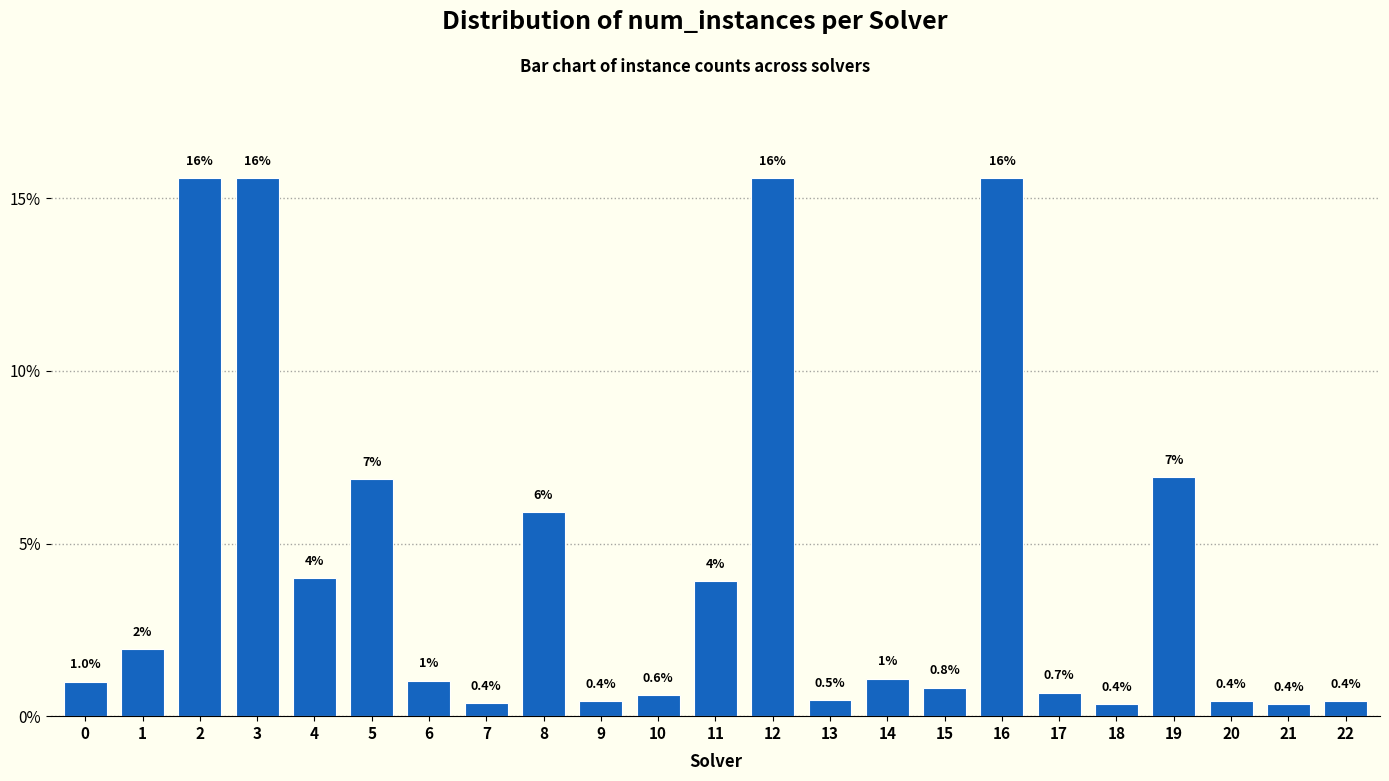

What is the greatest value displayed?

15.6